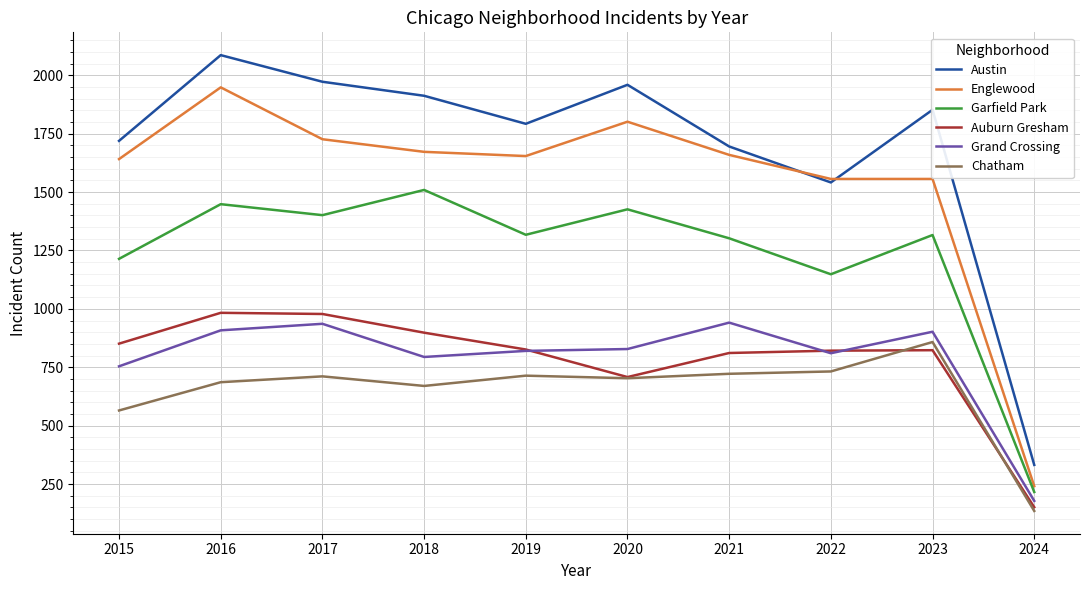

The value of Chatham at 2019 is 714. True or false?

True